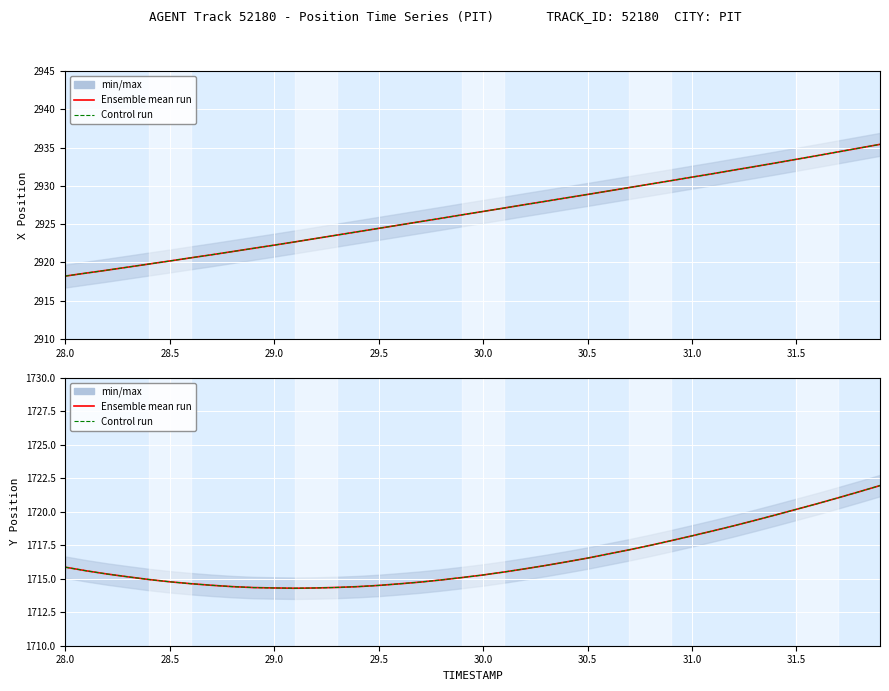

What is the average value of the Ensemble mean run series?

1716.5